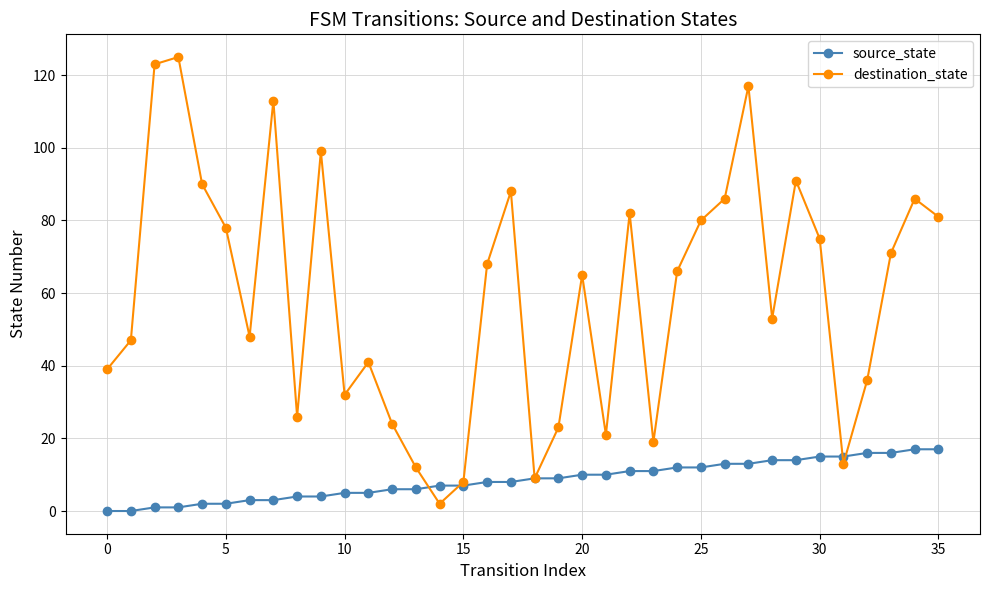

What is the value of the destination_state point at the 28th from the left?

117